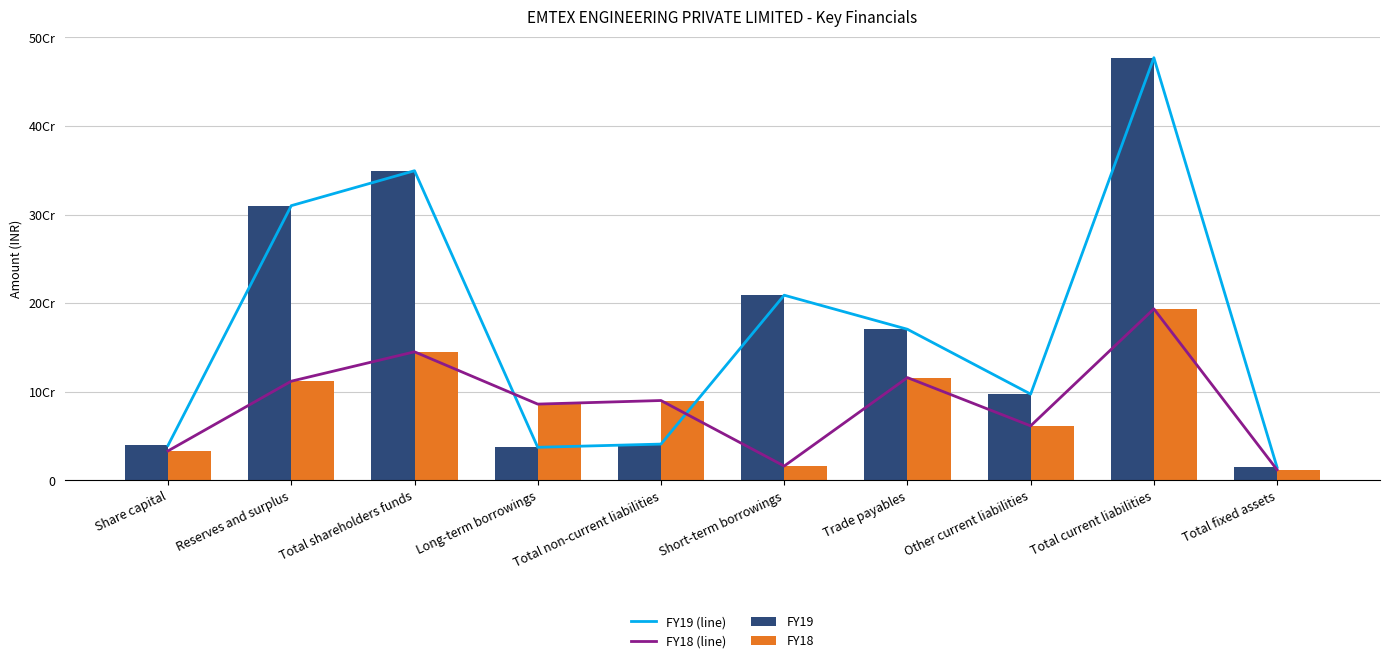

At which category does the chart reach its minimum across all series?

Total fixed assets